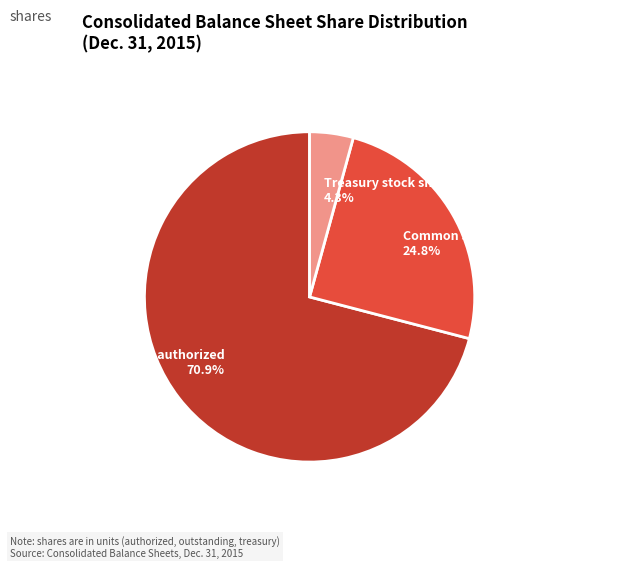

Is there any slice that represents more than half of the pie?

Yes